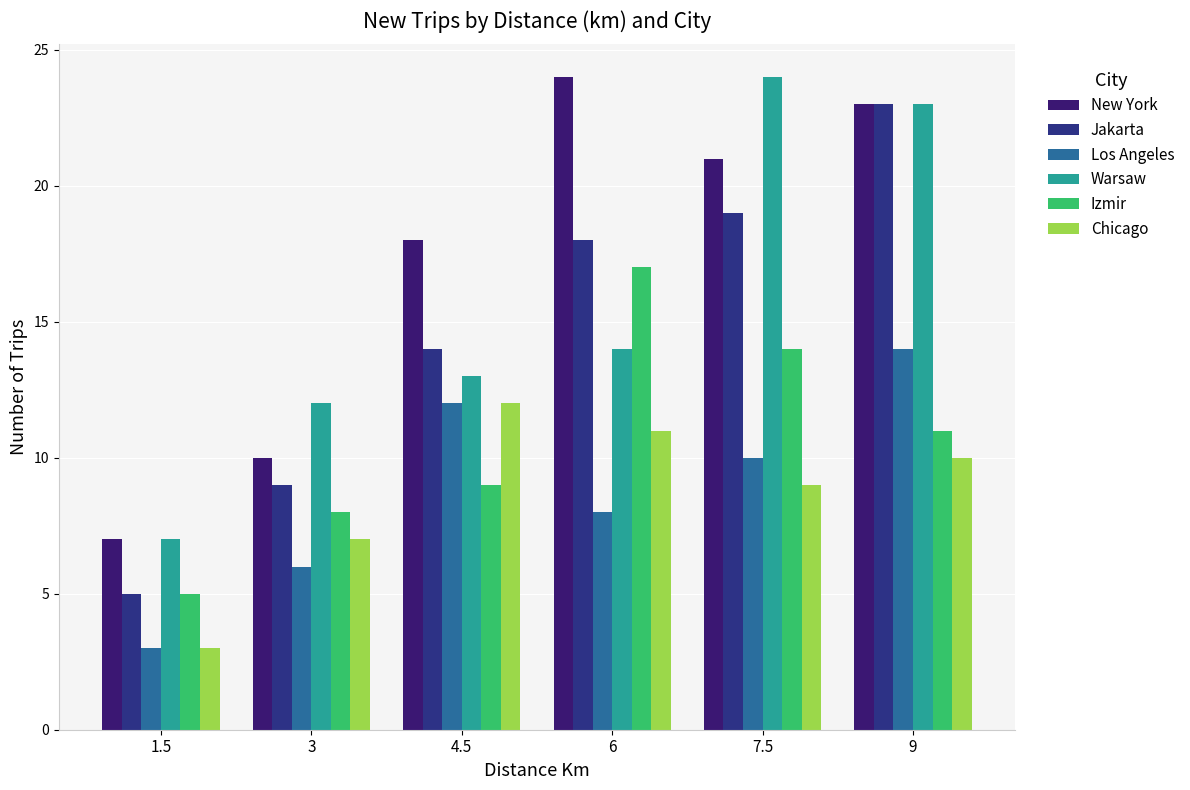

Which series has the largest total across all categories?

New York